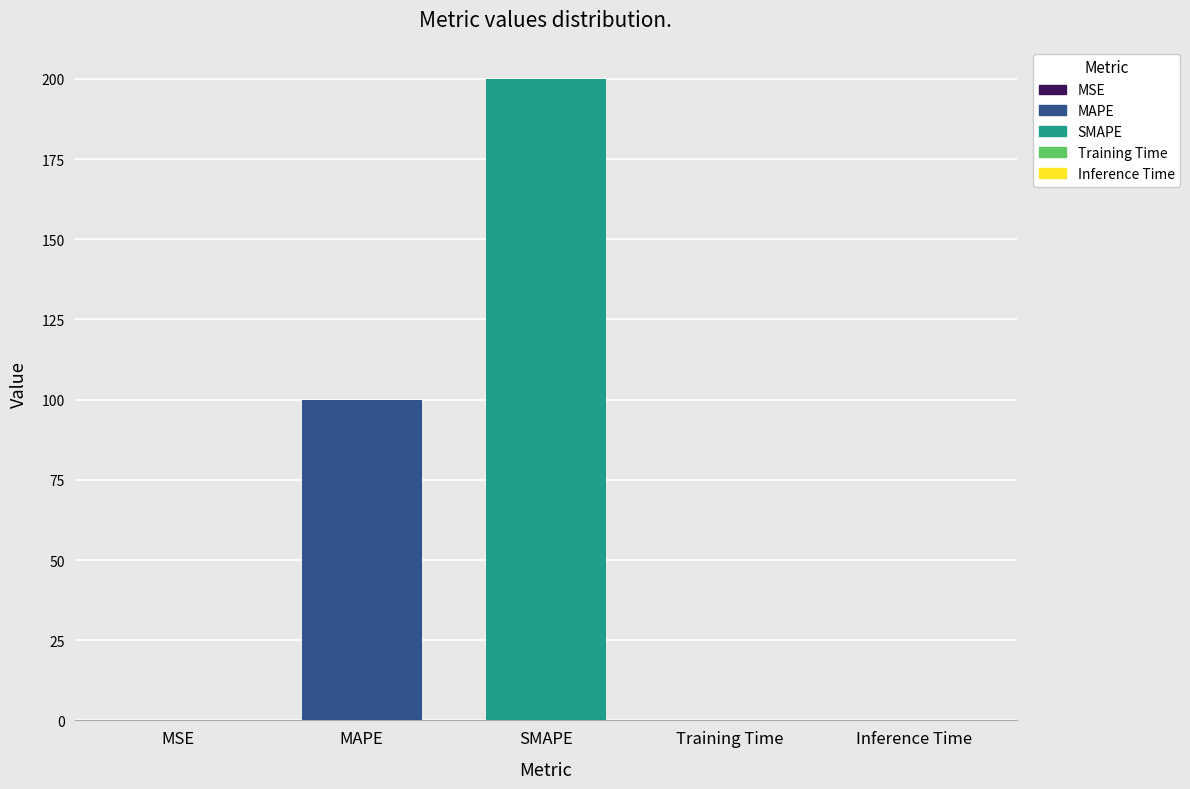

What is the change in value from MAPE to Training Time?

-100.0